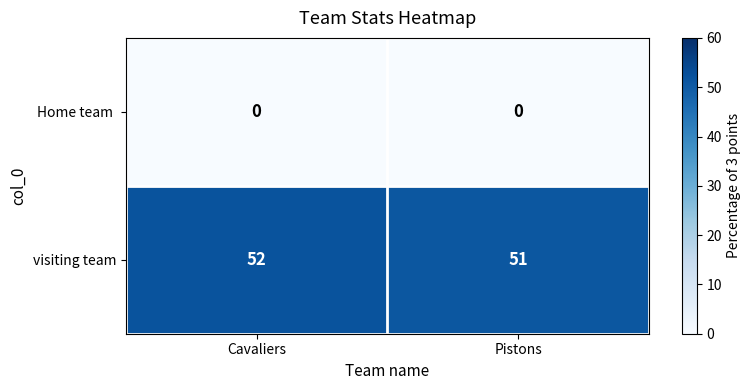

Which series has the largest range (max minus min)?

visiting team